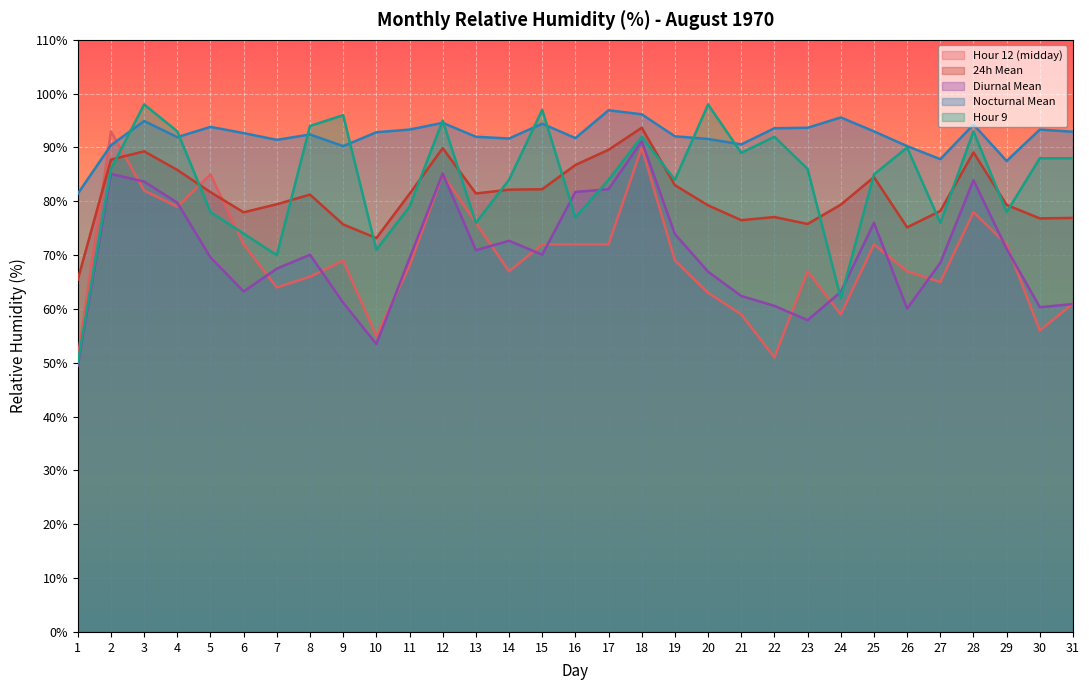

Read the 24h Mean value at 27.

78.2